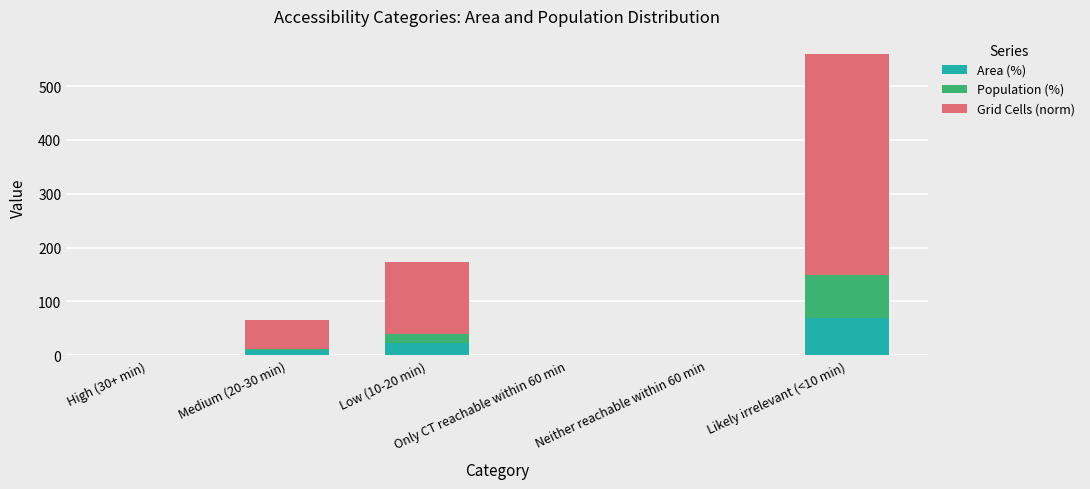

What is the maximum value for Area (%)?

68.7